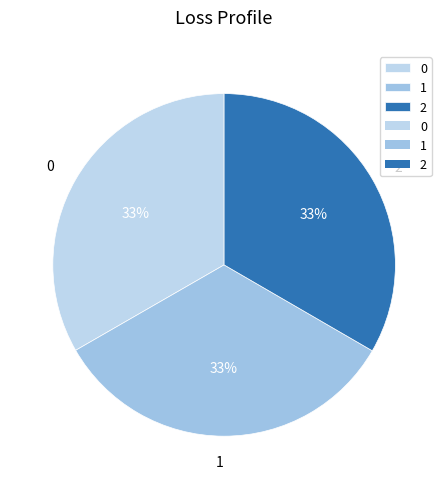

To the nearest percent, what is the average slice percentage?

33%